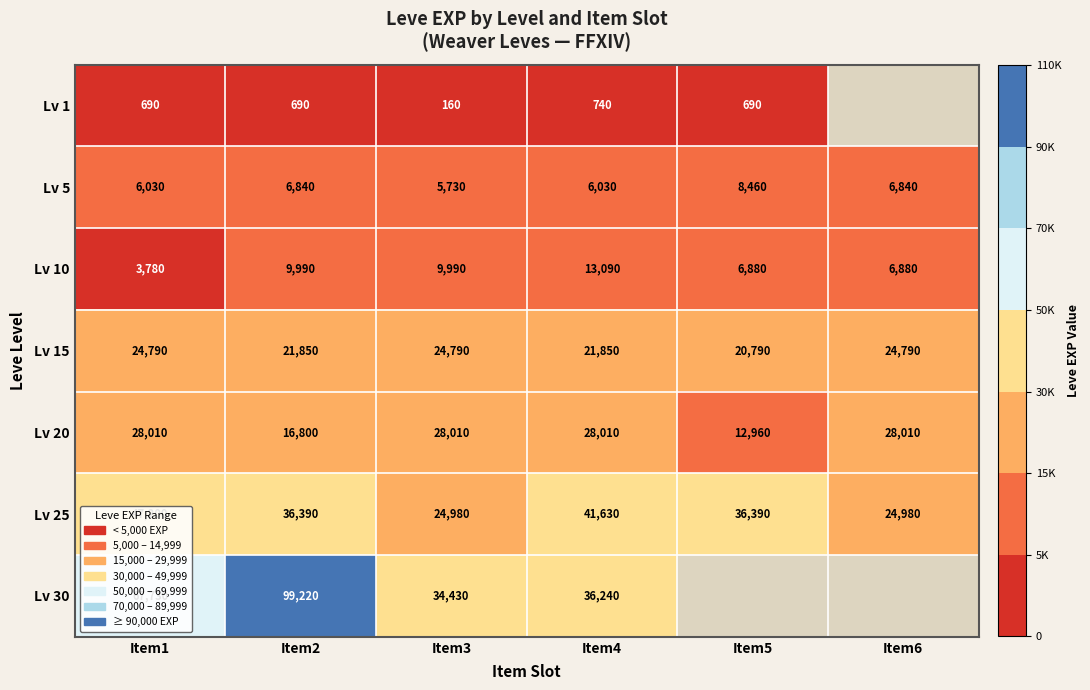

What is the sum of all Lv 20 values?

141800